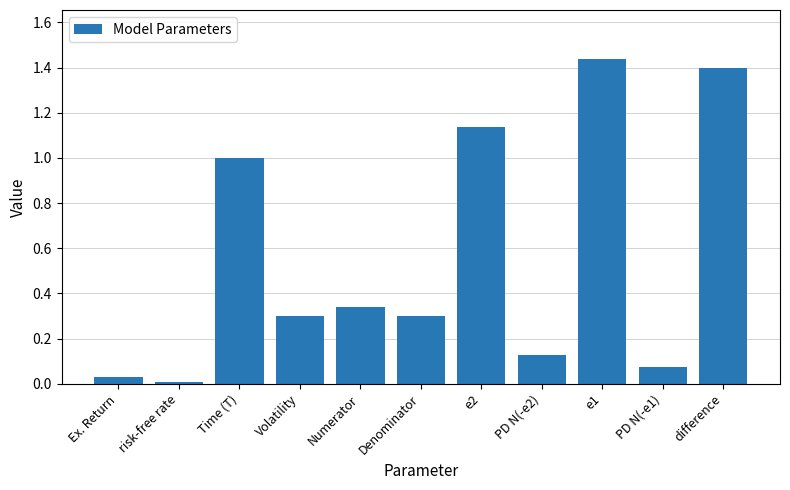

What is the change in value from Numerator to e2?

+0.8